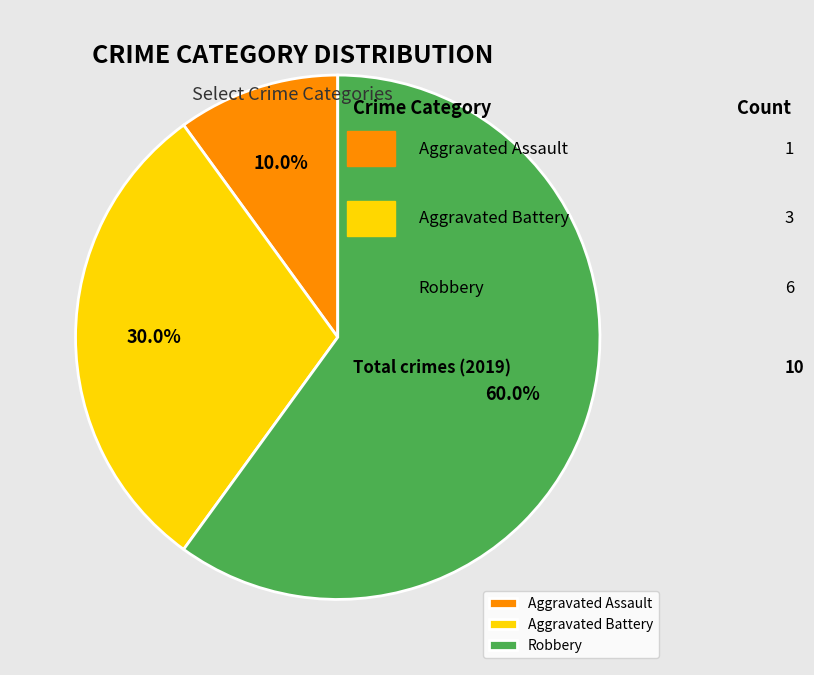

Count the number of slices in the pie.

3